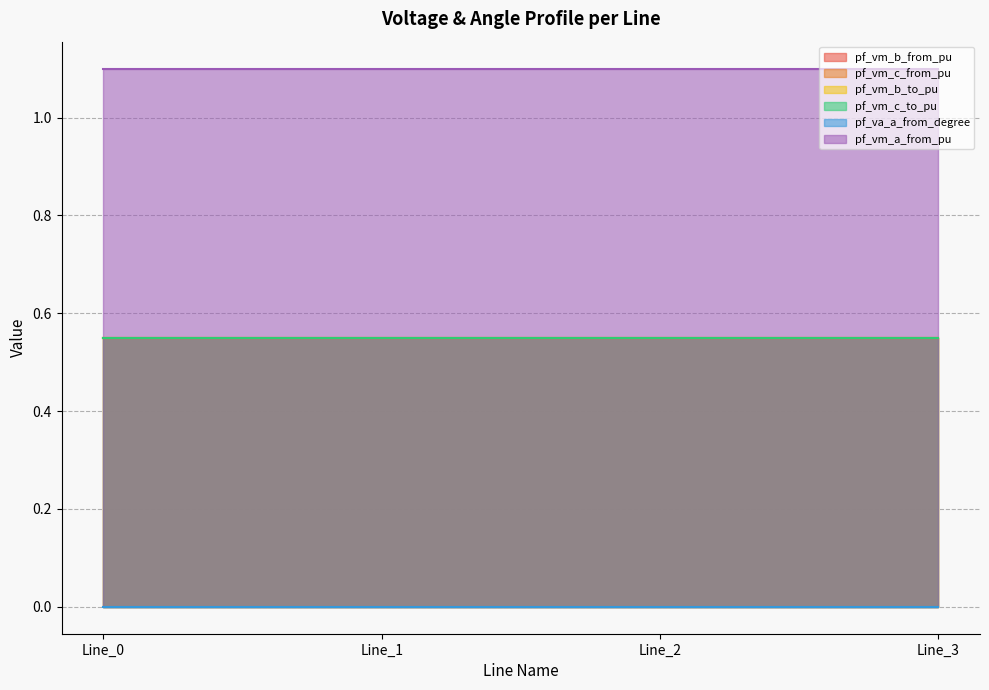

Reading right to left, list all the values displayed in this chart.

pf_vm_b_from_pu: Line_3=0.6	Line_2=0.6	Line_1=0.6	Line_0=0.6
pf_vm_c_from_pu: Line_3=0.6	Line_2=0.6	Line_1=0.6	Line_0=0.6
pf_vm_b_to_pu: Line_3=0.6	Line_2=0.6	Line_1=0.6	Line_0=0.6
pf_vm_c_to_pu: Line_3=0.6	Line_2=0.6	Line_1=0.6	Line_0=0.6
pf_va_a_from_degree: Line_3=0.0	Line_2=0.0	Line_1=0.0	Line_0=0.0
pf_vm_a_from_pu: Line_3=1.1	Line_2=1.1	Line_1=1.1	Line_0=1.1